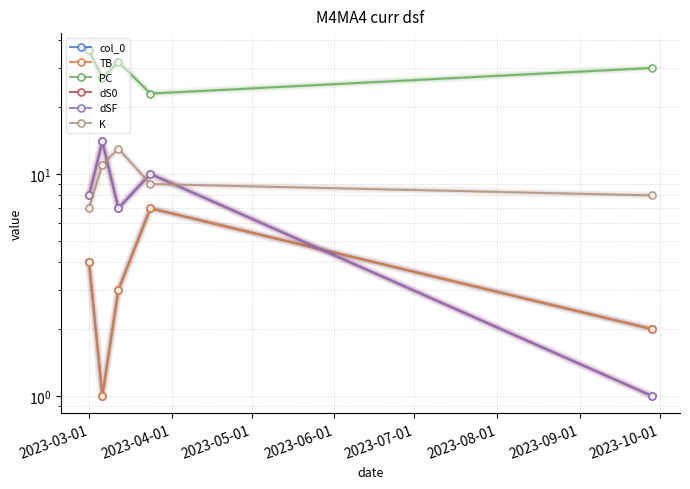

The TB series shows 3 at 2023-06-01. True or false?

False